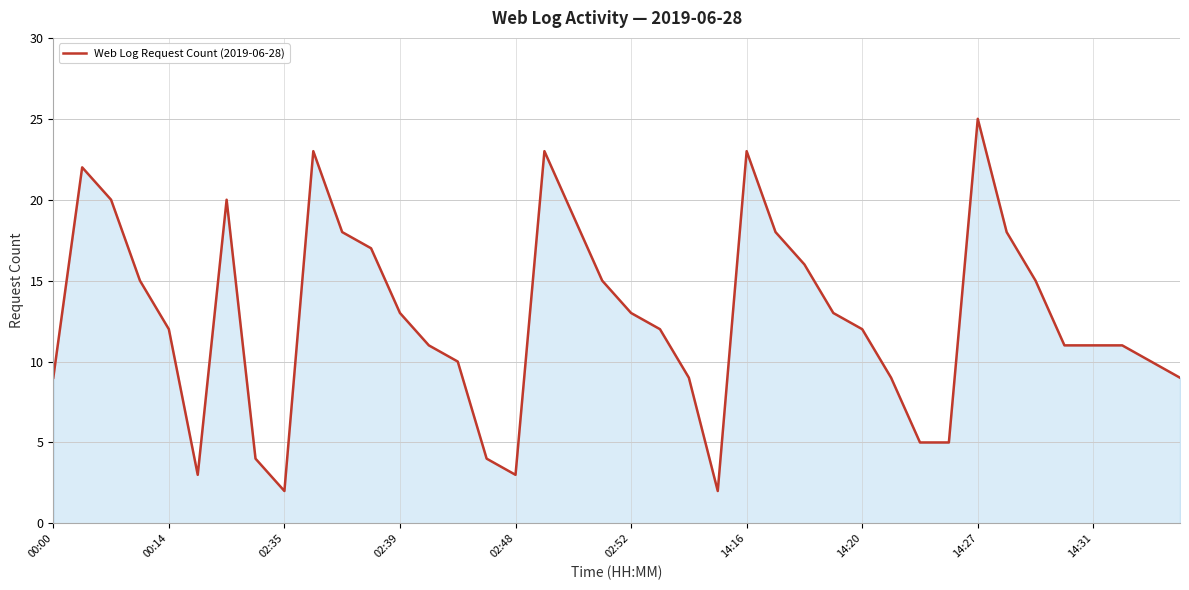

What is the greatest value displayed?

25